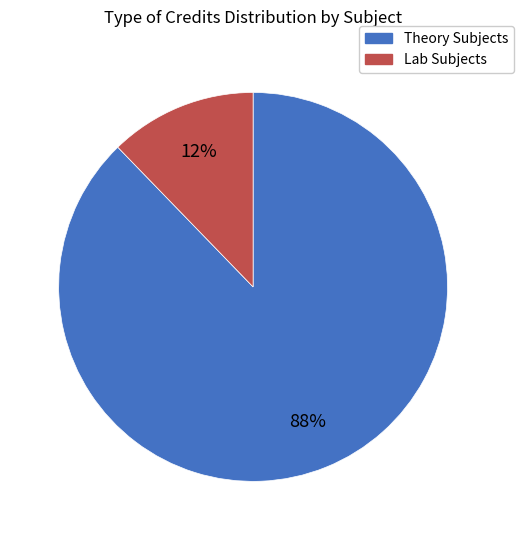

Is there any slice that represents more than half of the pie?

Yes